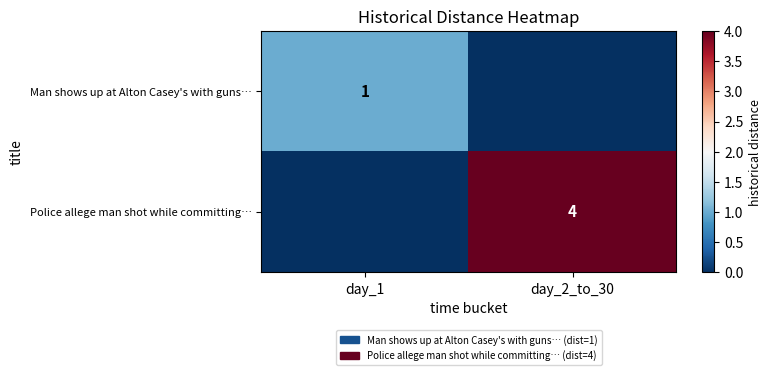

True or false: Police allege man shot while committing… has a value of 4 at day_2_to_30.

True